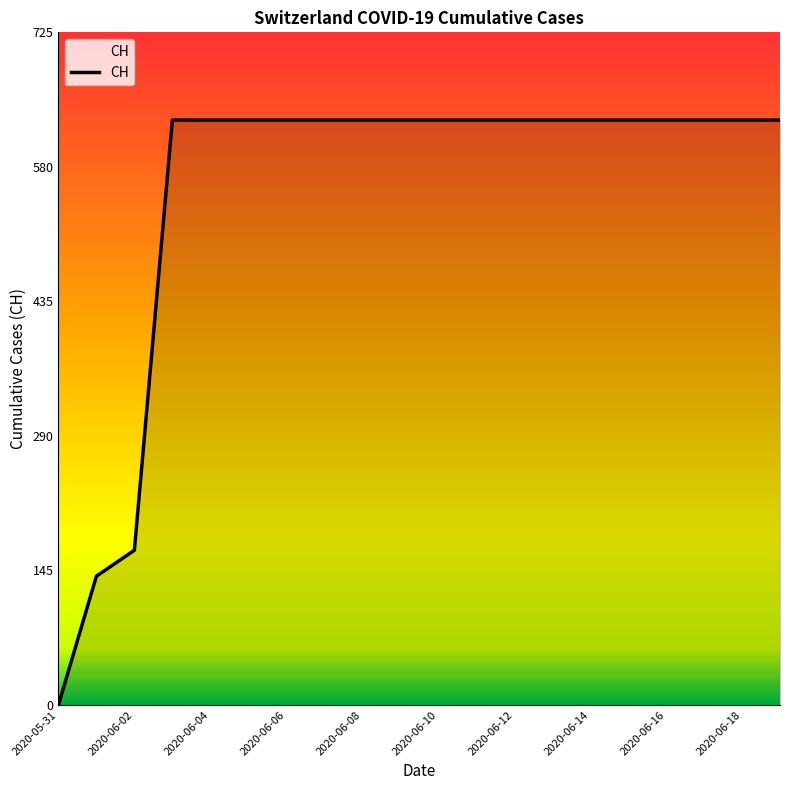

What is the greatest value displayed?

631